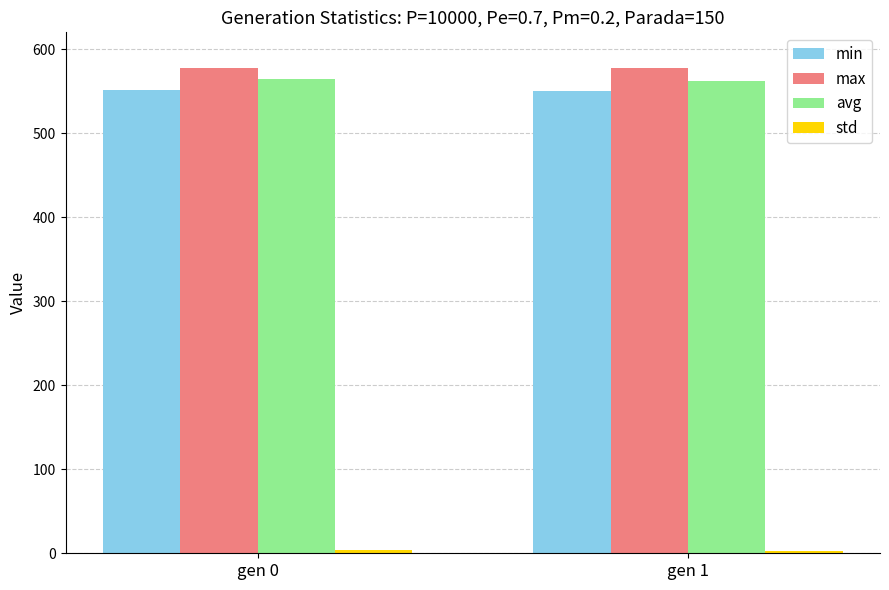

How many bars are there in each group?

4